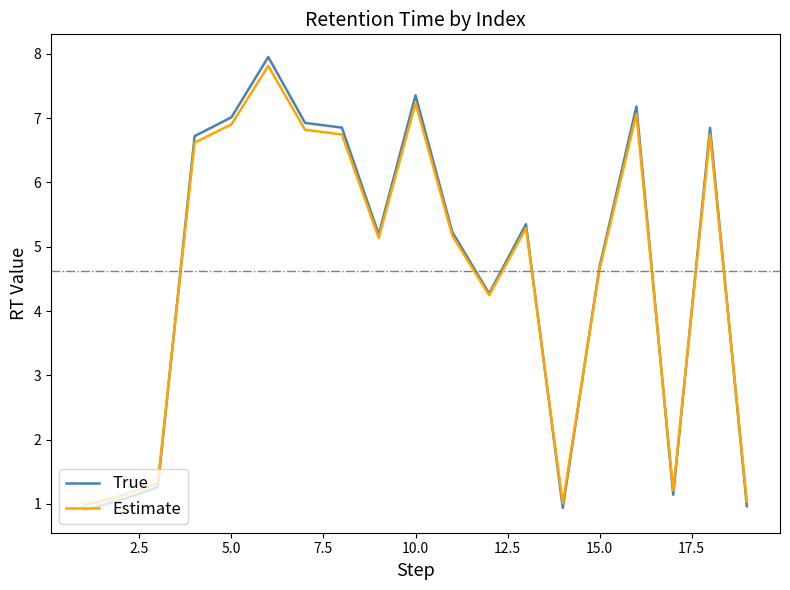

What is the minimum value for True?

0.9